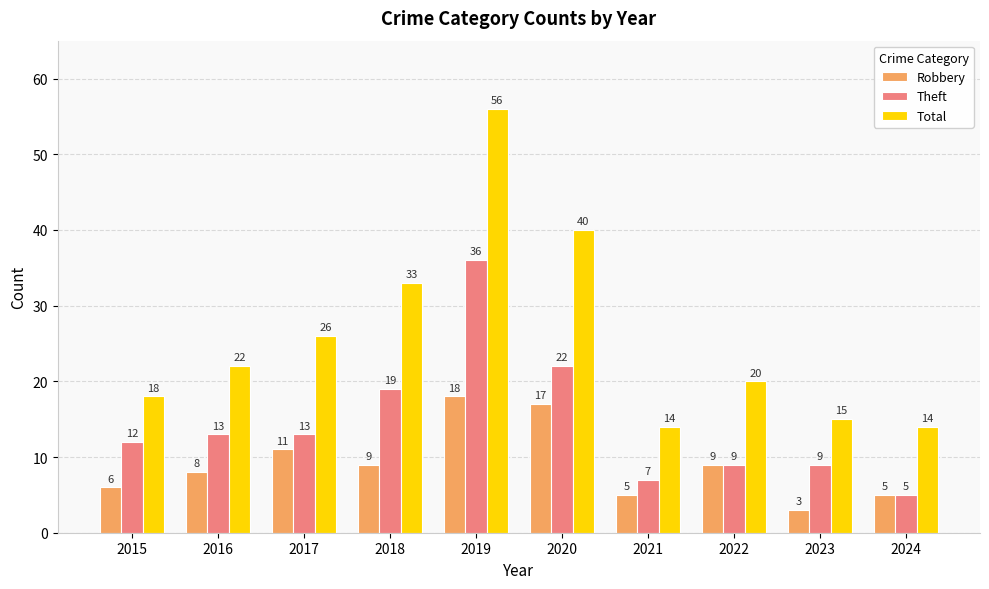

What is the value of the Theft bar at the 1st from the left?

12